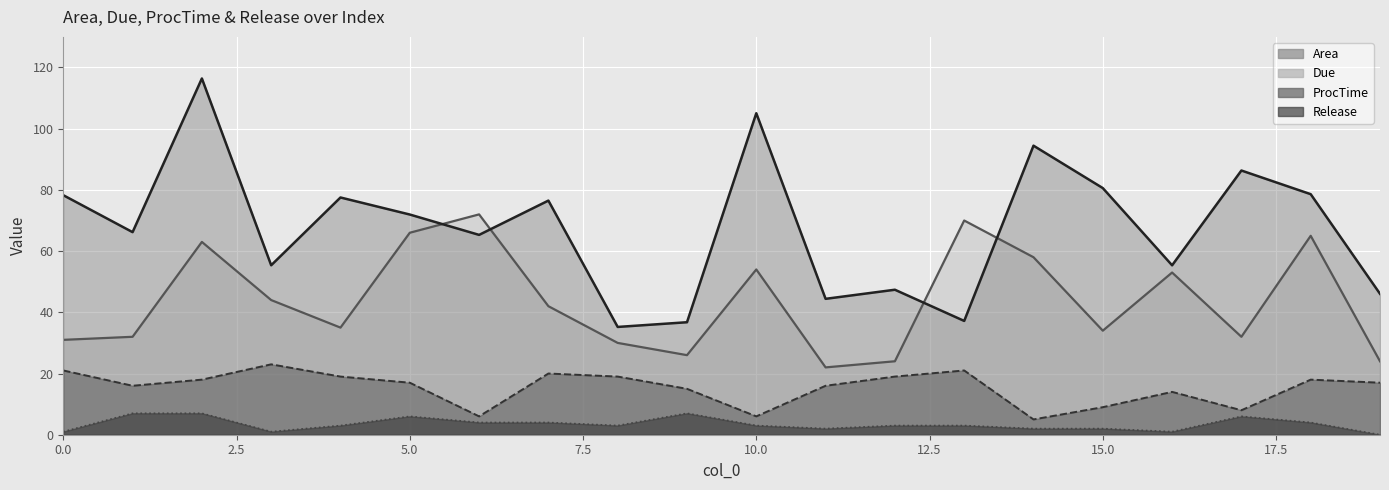

In Due, how many points are lower than both neighbors (excluding endpoints)?

5